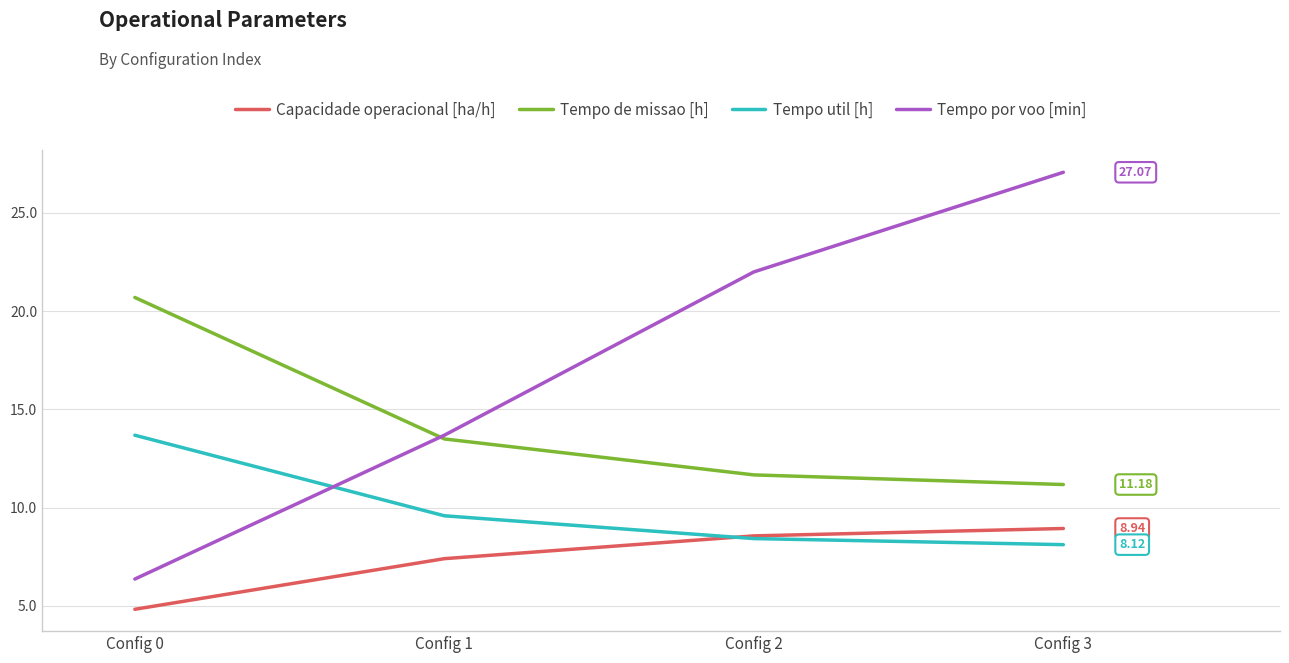

Is it true that Tempo util [h] equals 8.1 at Config 3?

True